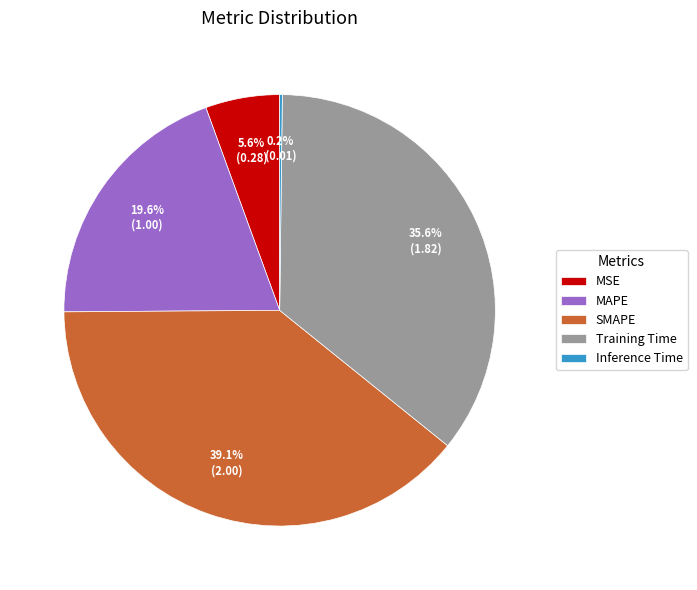

Is the sum of MSE and Training Time greater than half?

No